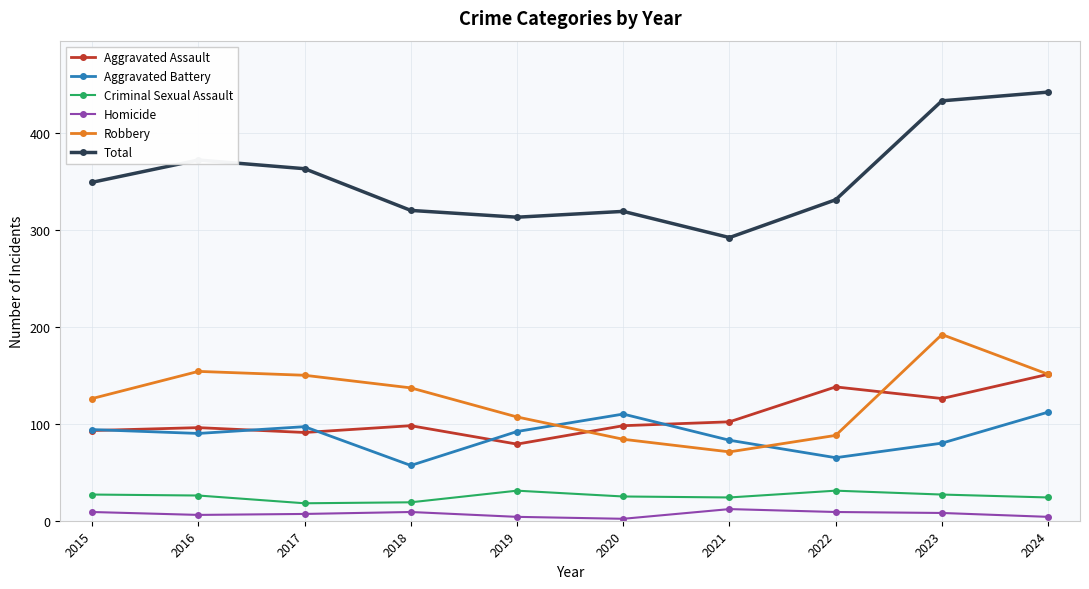

Is it true that Robbery equals 192 at 2023?

True